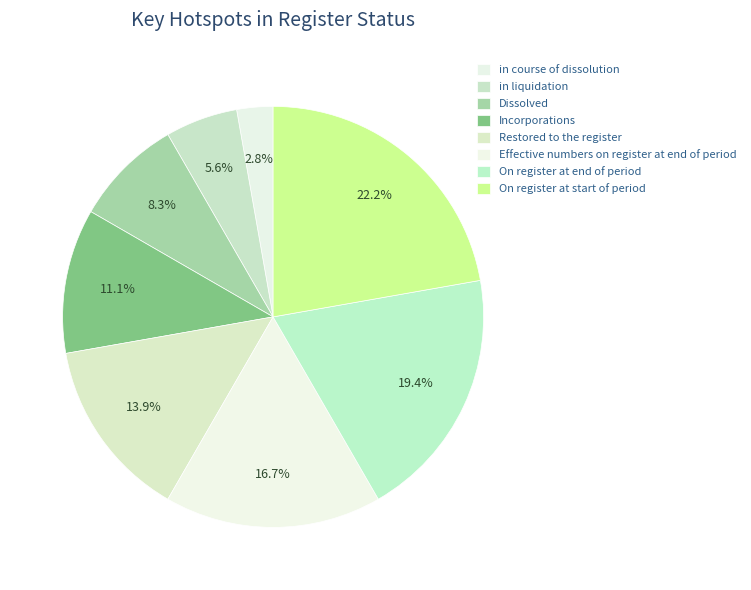

Count the number of slices in the pie.

8